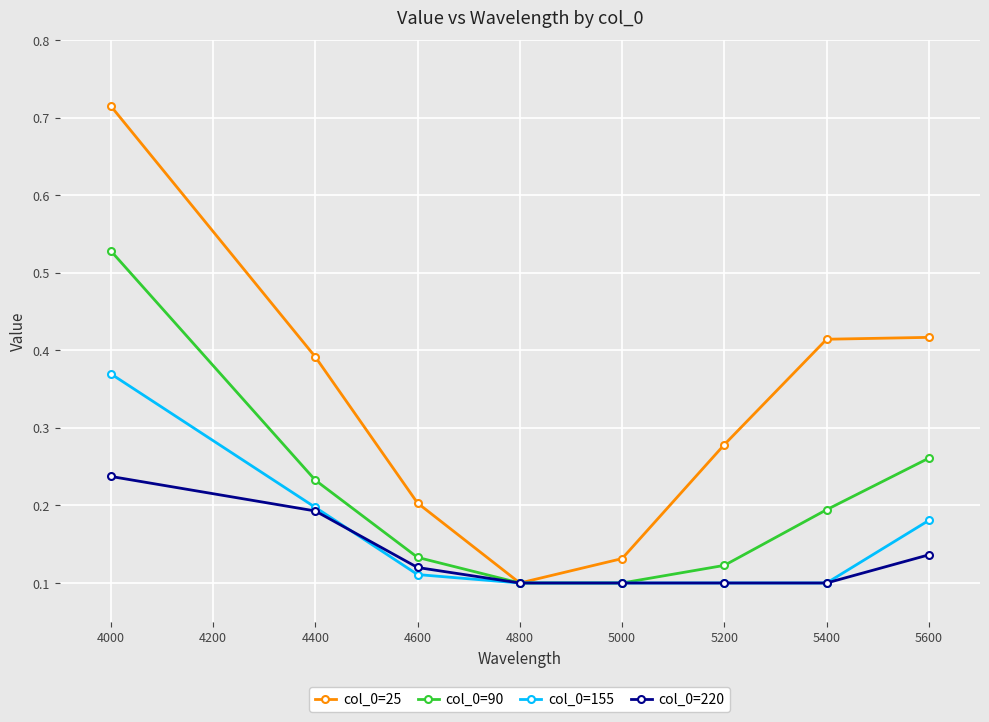

Which label corresponds to the largest value in the chart?

4000